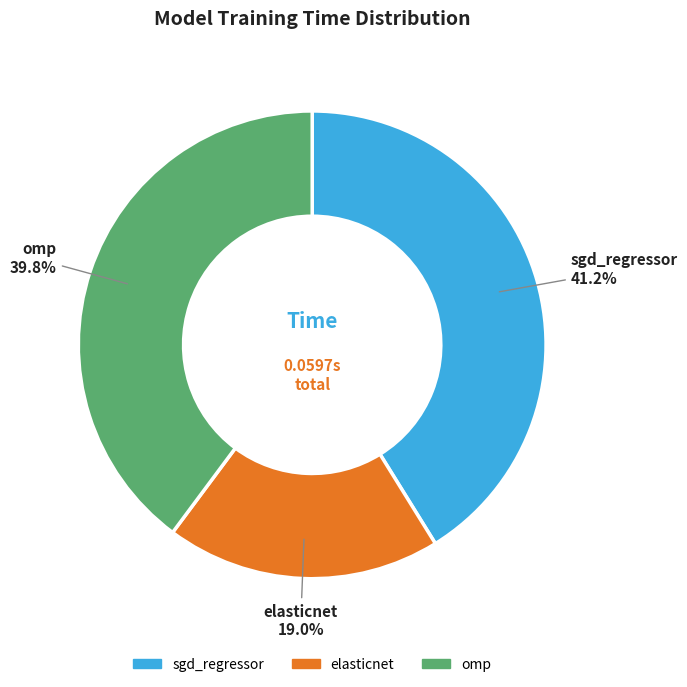

Which slice is the largest?

sgd_regressor